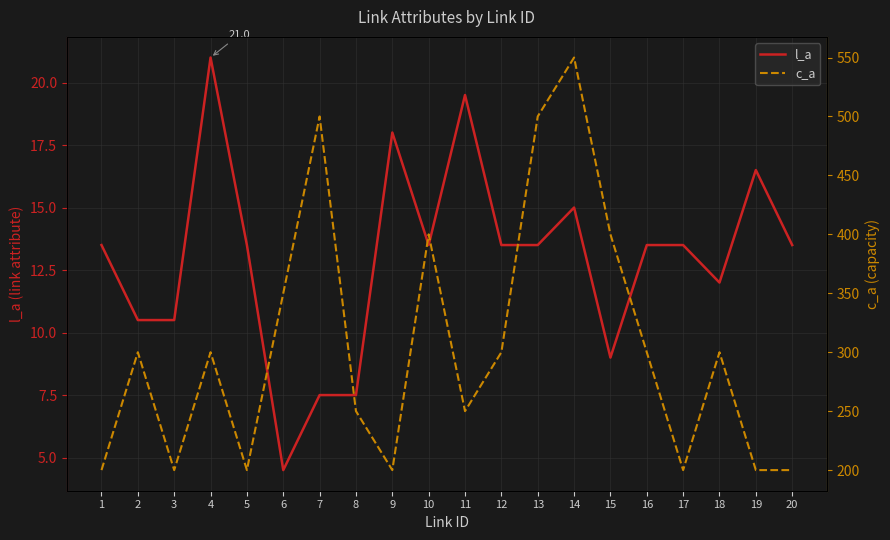

At which category does c_a reach its first local valley?

3